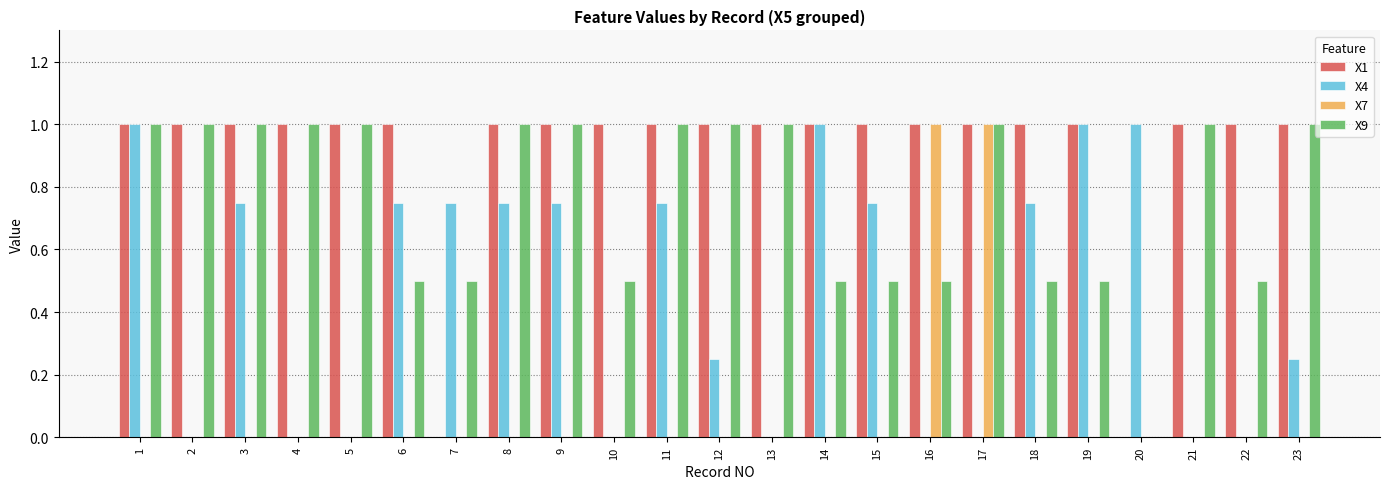

Are the bars horizontal?

No